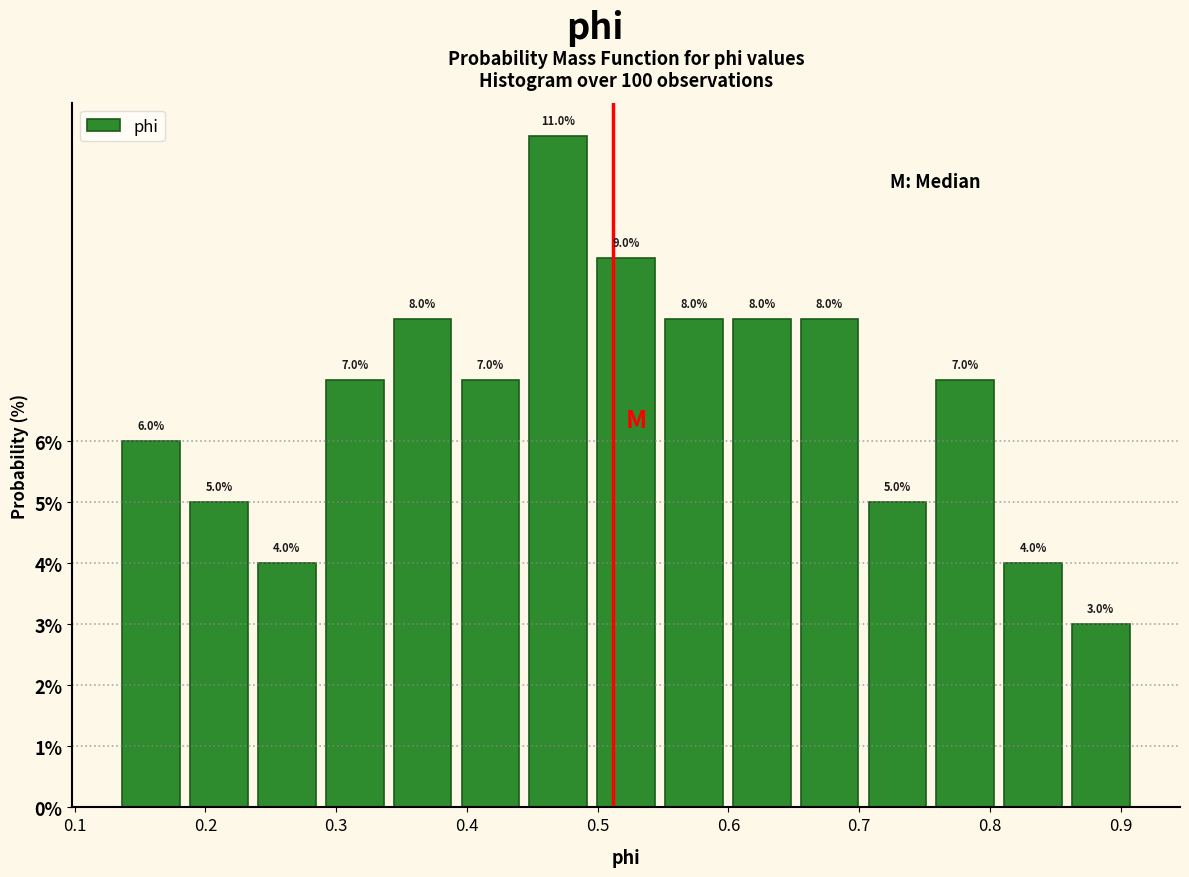

Reading left to right, list every bar in this chart as the range it spans on the x-axis followed by its height. The bar edges are not printed on the chart, so give them approximately, as read against the axis.

0.13 to 0.18: 6.0
0.18 to 0.24: 5.0
0.24 to 0.29: 4.0
0.29 to 0.34: 7.0
0.34 to 0.39: 8.0
0.39 to 0.44: 7.0
0.44 to 0.50: 11.0
0.50 to 0.55: 9.0
0.55 to 0.60: 8.0
0.60 to 0.65: 8.0
0.65 to 0.70: 8.0
0.70 to 0.76: 5.0
0.76 to 0.81: 7.0
0.81 to 0.86: 4.0
0.86 to 0.91: 3.0